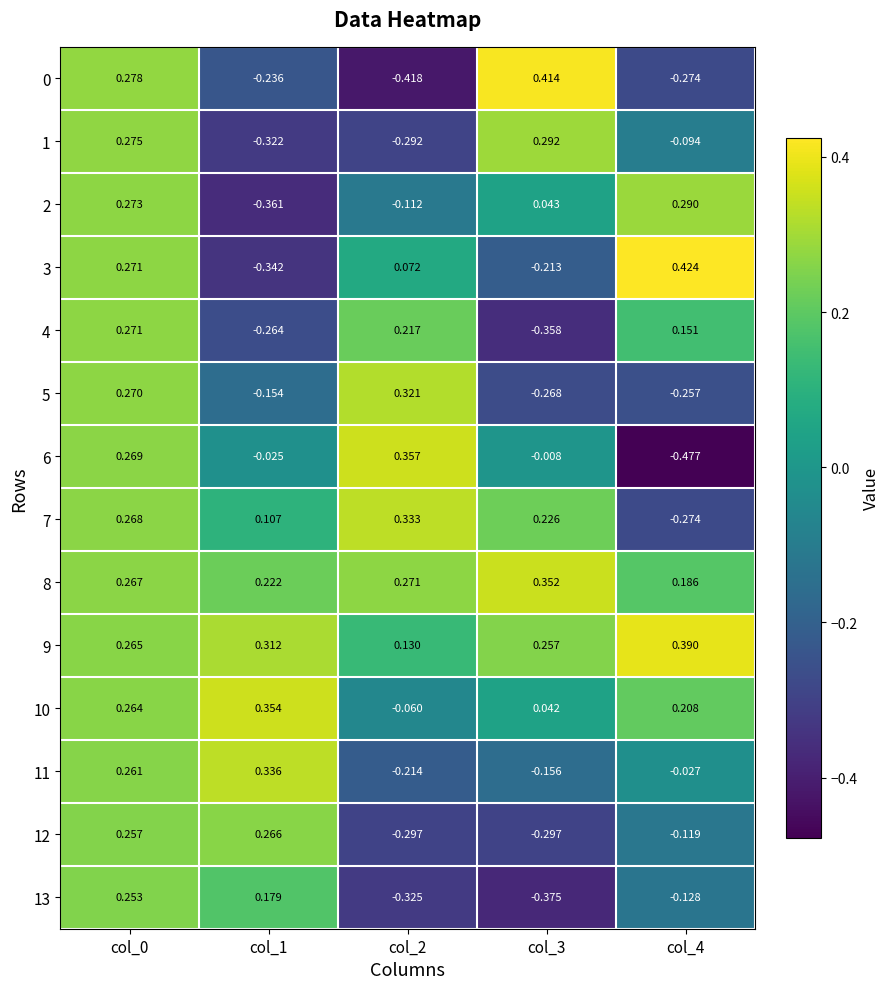

Reading left to right, transcribe all the data shown in this chart.

0: col_0=0.3	col_1=-0.2	col_2=-0.4	col_3=0.4	col_4=-0.3
1: col_0=0.3	col_1=-0.3	col_2=-0.3	col_3=0.3	col_4=-0.1
2: col_0=0.3	col_1=-0.4	col_2=-0.1	col_3=0.0	col_4=0.3
3: col_0=0.3	col_1=-0.3	col_2=0.1	col_3=-0.2	col_4=0.4
4: col_0=0.3	col_1=-0.3	col_2=0.2	col_3=-0.4	col_4=0.2
5: col_0=0.3	col_1=-0.2	col_2=0.3	col_3=-0.3	col_4=-0.3
6: col_0=0.3	col_1=-0.0	col_2=0.4	col_3=-0.0	col_4=-0.5
7: col_0=0.3	col_1=0.1	col_2=0.3	col_3=0.2	col_4=-0.3
8: col_0=0.3	col_1=0.2	col_2=0.3	col_3=0.4	col_4=0.2
9: col_0=0.3	col_1=0.3	col_2=0.1	col_3=0.3	col_4=0.4
10: col_0=0.3	col_1=0.4	col_2=-0.1	col_3=0.0	col_4=0.2
11: col_0=0.3	col_1=0.3	col_2=-0.2	col_3=-0.2	col_4=-0.0
12: col_0=0.3	col_1=0.3	col_2=-0.3	col_3=-0.3	col_4=-0.1
13: col_0=0.3	col_1=0.2	col_2=-0.3	col_3=-0.4	col_4=-0.1